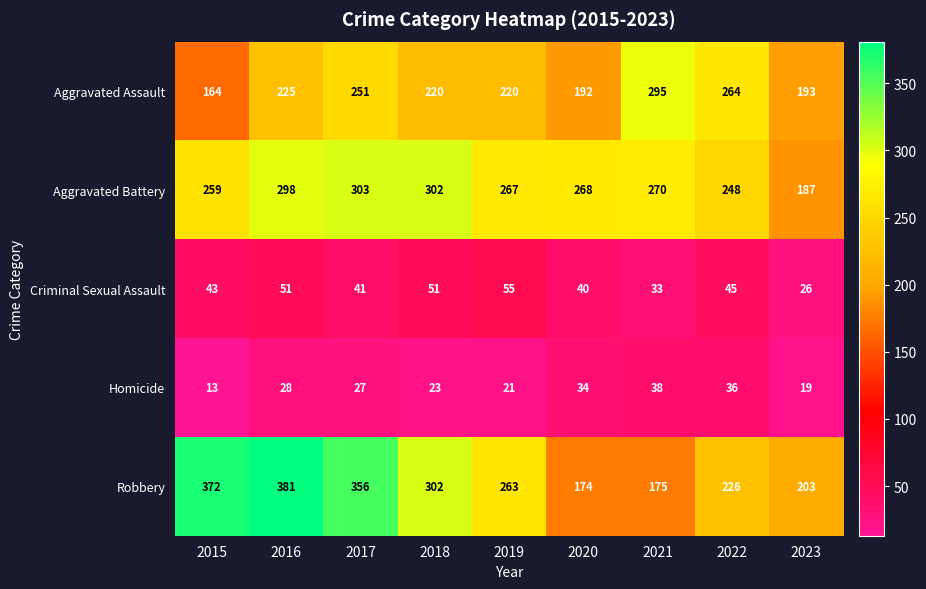

Where is Criminal Sexual Assault nearest to the value 40?

2020